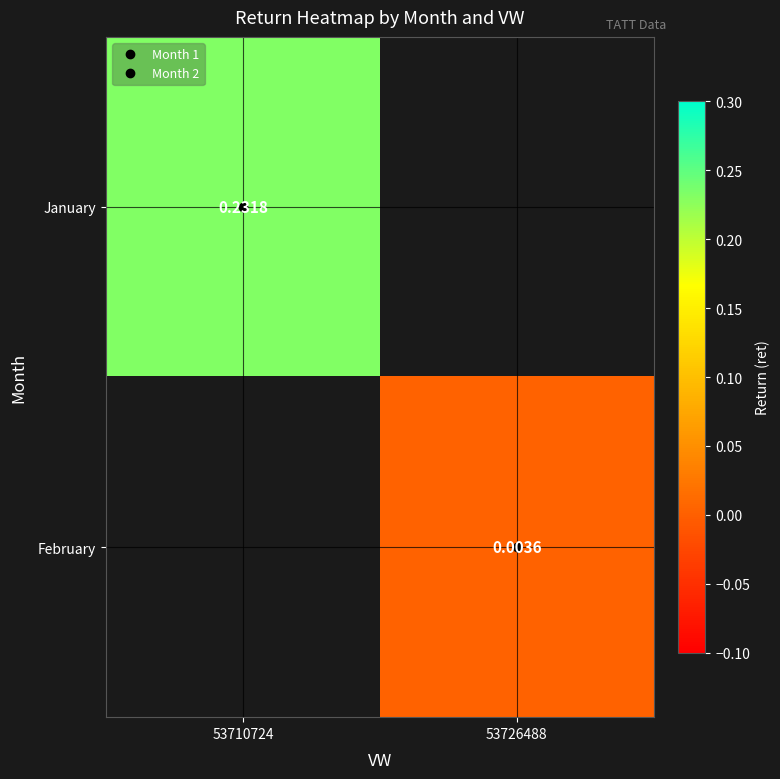

Rank the series by their maximum value, from highest to lowest.

January, February